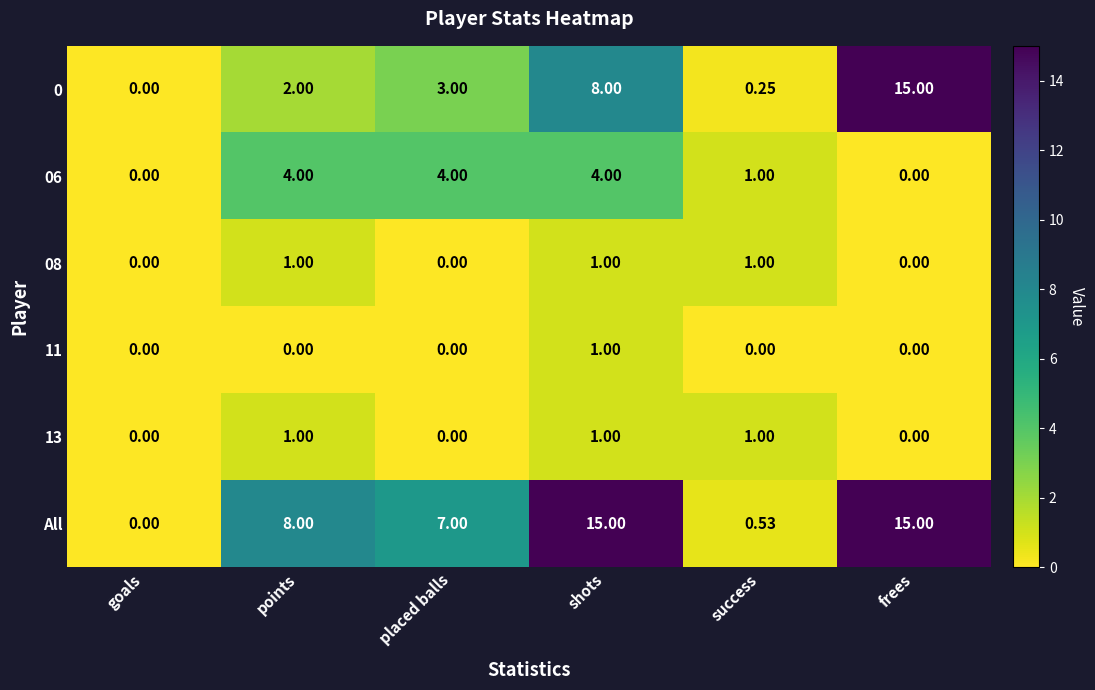

Where is 0 nearest to the value 7?

shots